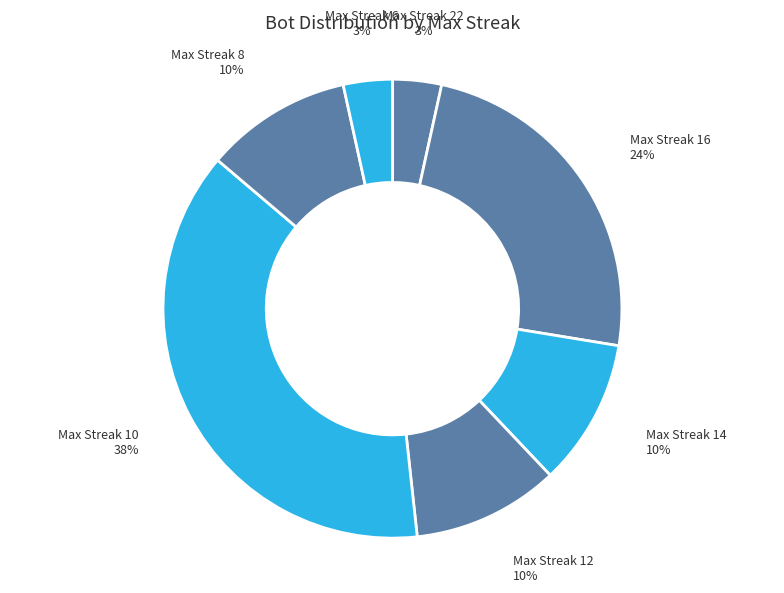

How many slices are in this pie chart?

7